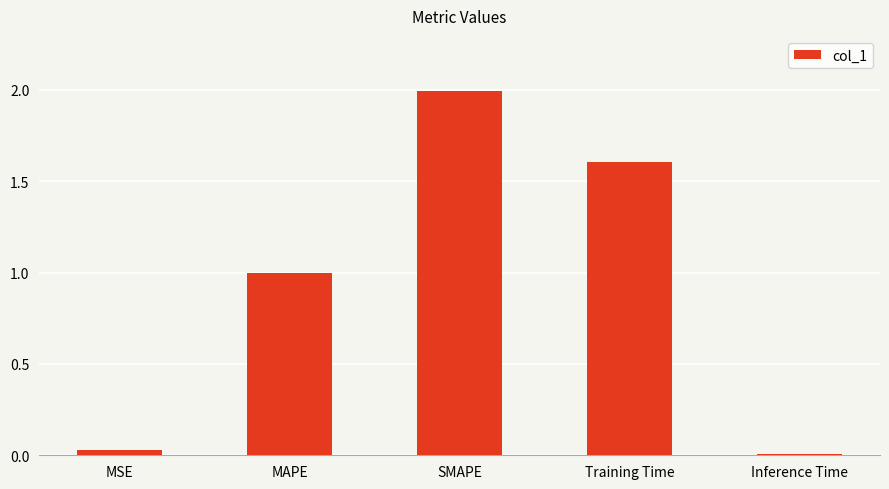

Between MSE and Training Time, which is larger?

Training Time